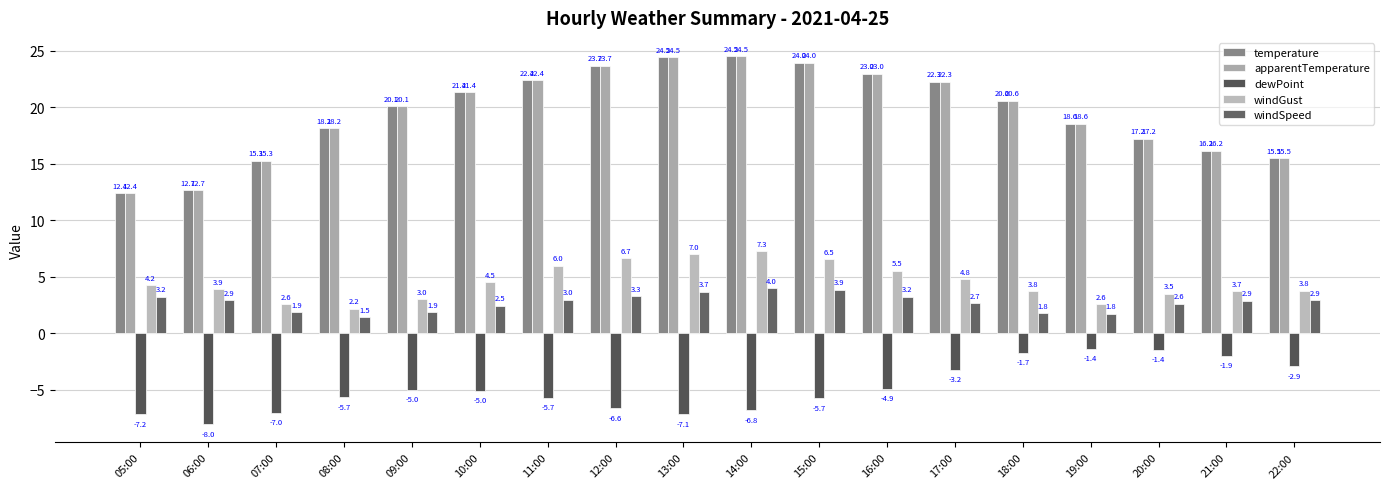

List the series in order of their peak value, lowest first.

dewPoint, windSpeed, windGust, temperature, apparentTemperature